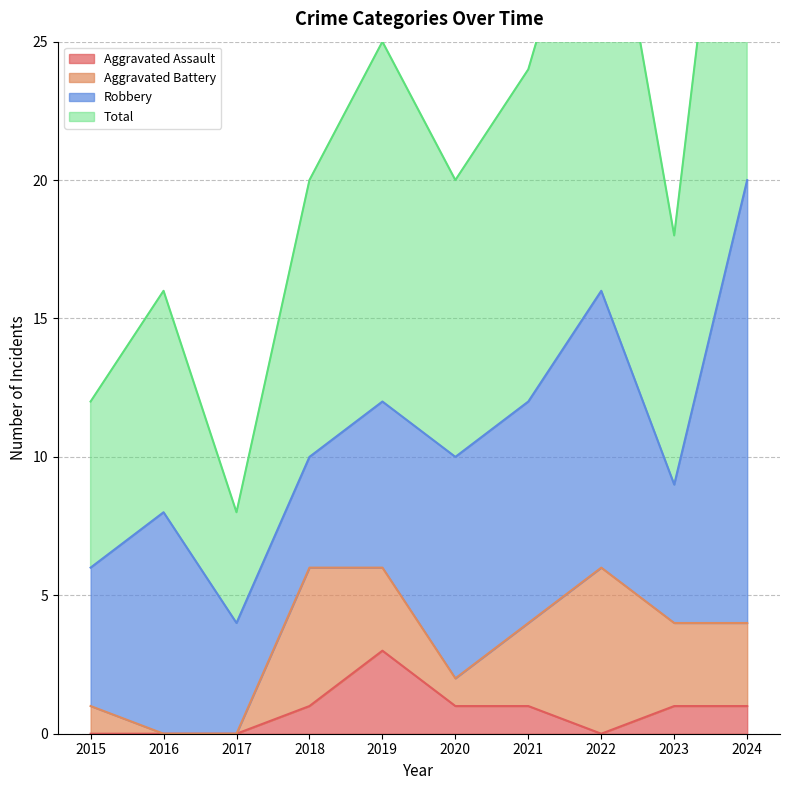

How many categories are shown in the chart?

10